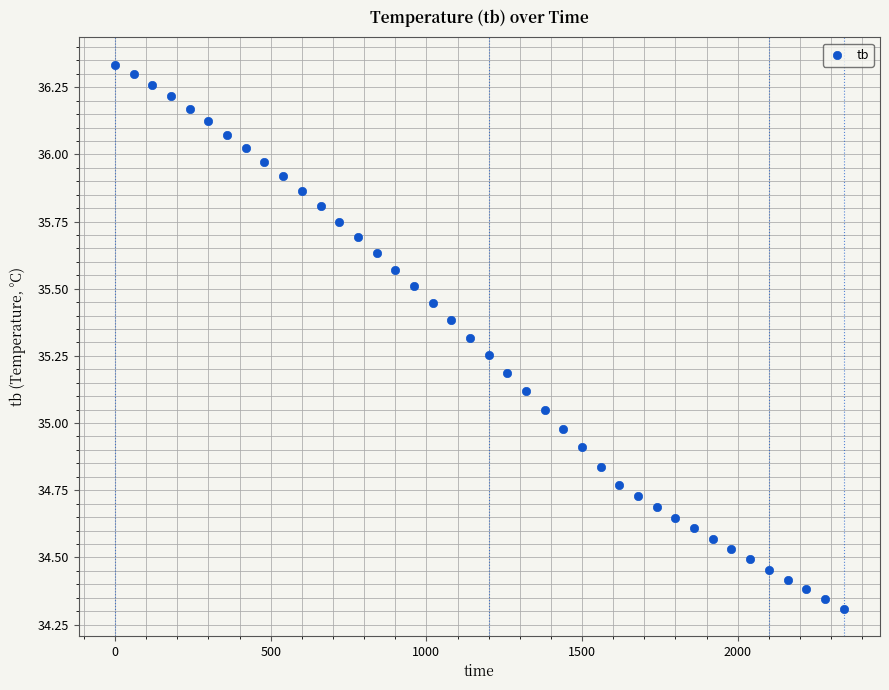

What is the range of X values (max minus min)?

2340.0